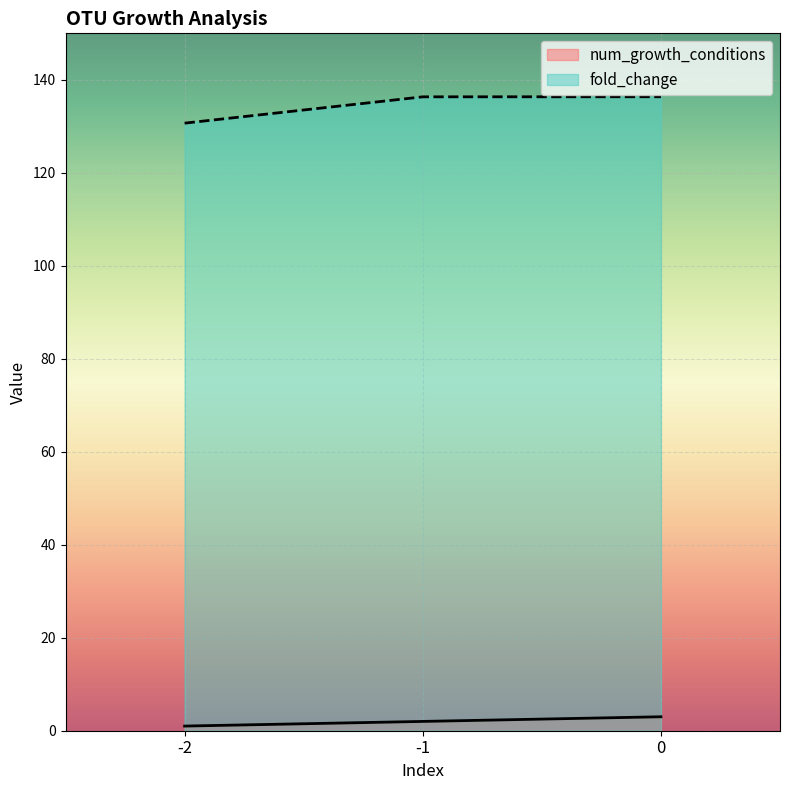

Where is fold_change nearest to the value 133?

-2